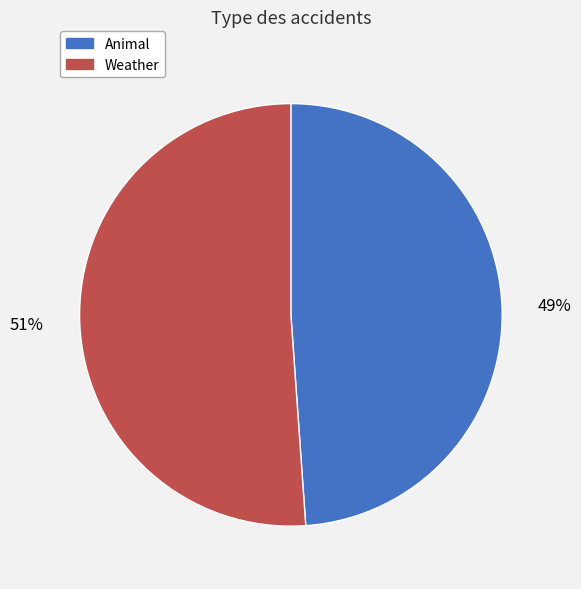

What percentage is the Animal slice, to the nearest percent?

49%